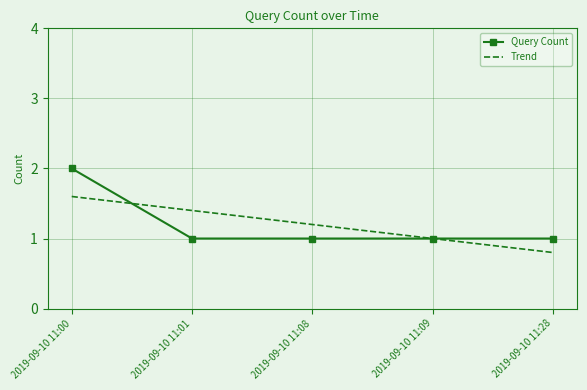

True or false: Query Count and Trend intersect in this chart.

True